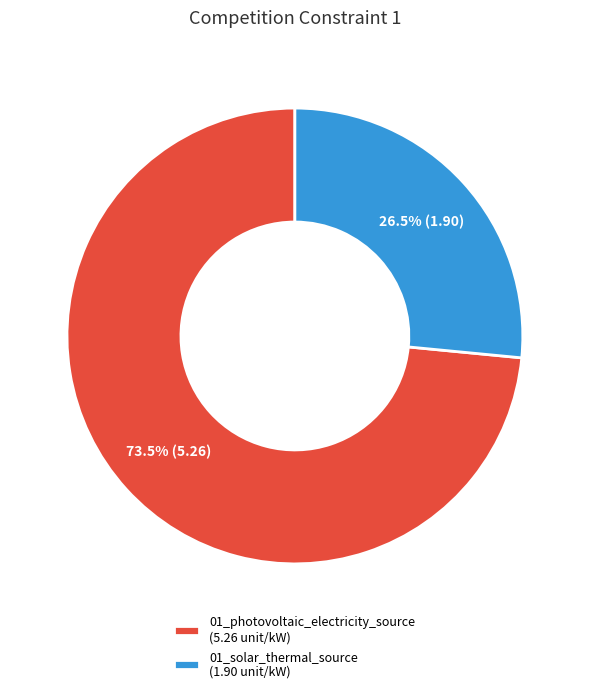

To the nearest percent, what is the difference between the largest and smallest slice percentages?

47%